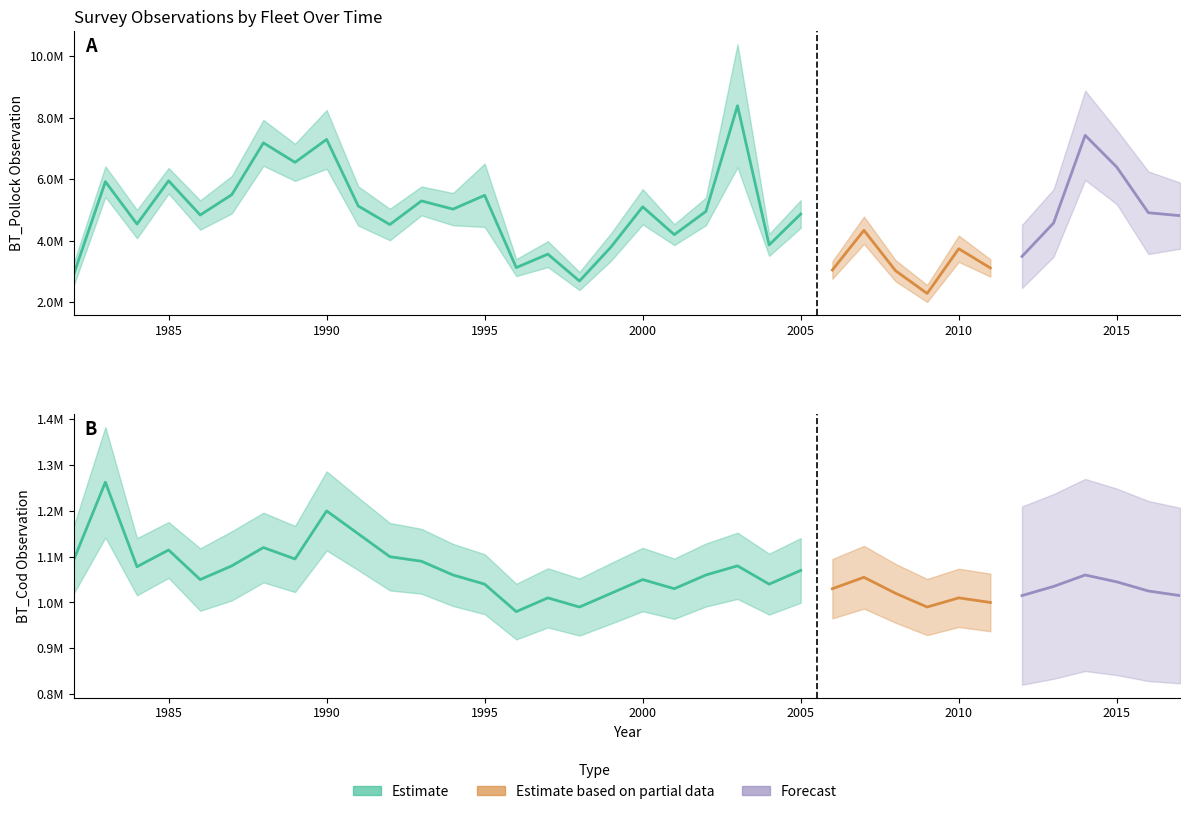

Which series has the largest total across all categories?

BT_Pollock